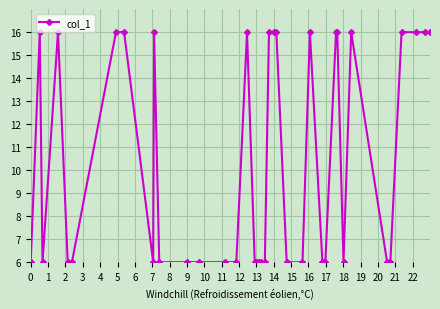

What is the value of the 20th point from the left?

6.0